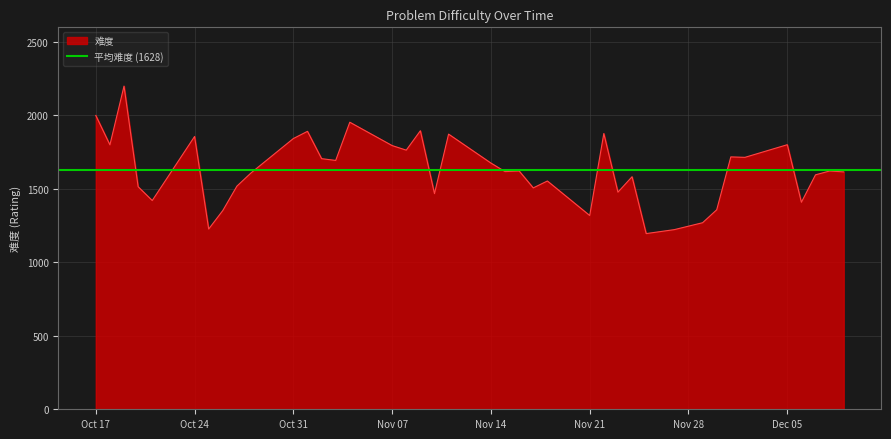

What is the minimum value for 难度?

1196